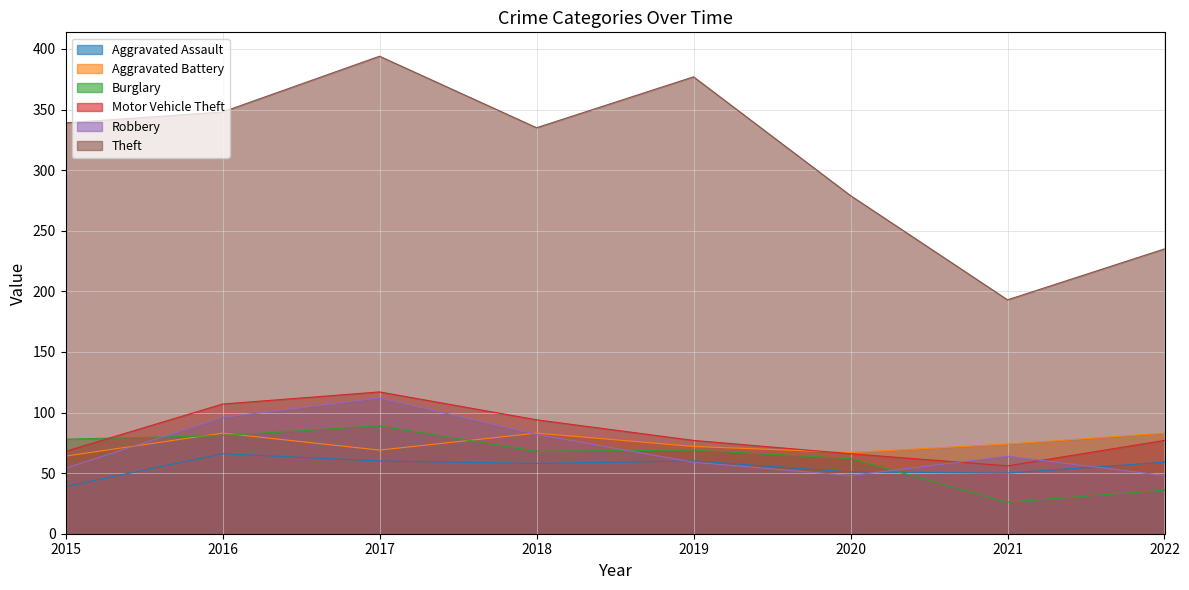

Which category has the highest value in the Aggravated Battery series?

2016